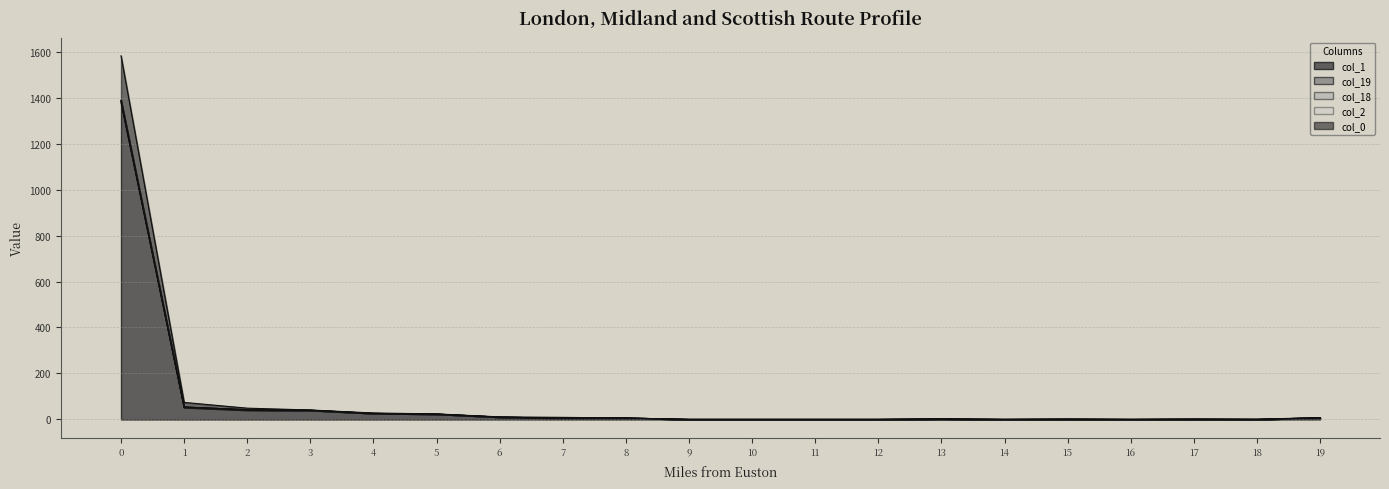

True or false: col_1 has a value of 10 at 6.

True